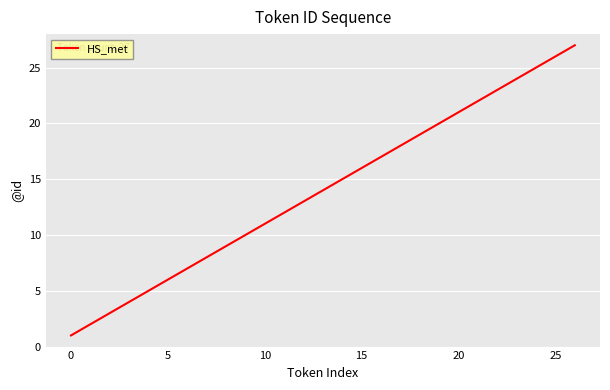

What is the maximum value shown in the chart?

27